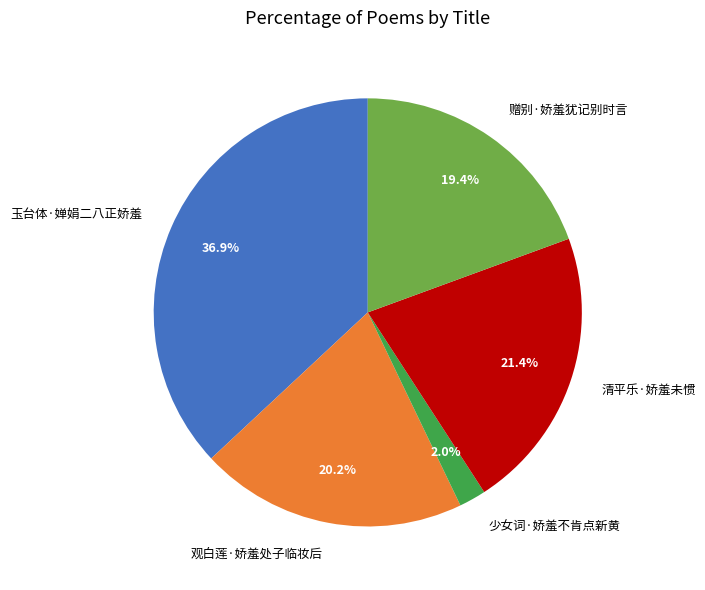

Does 清平乐·娇羞未惯 account for over 50% of the chart?

No